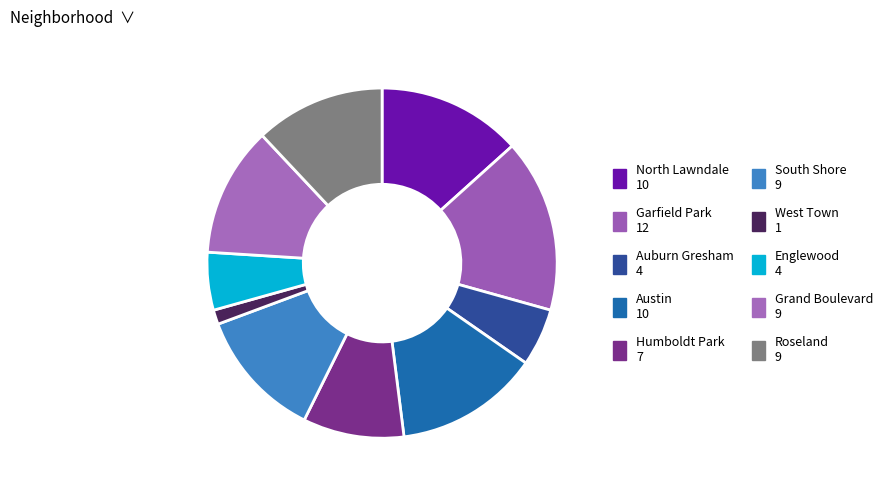

How many segments does this pie chart have?

10